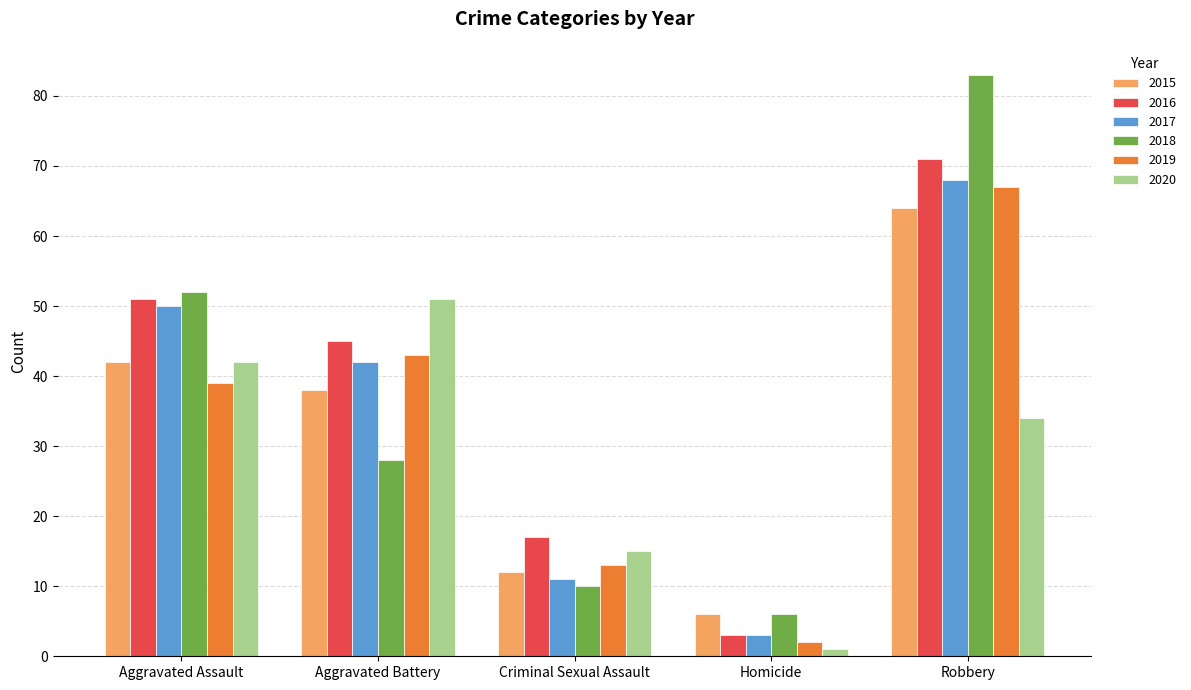

How many values in the 2020 series are below 34?

2